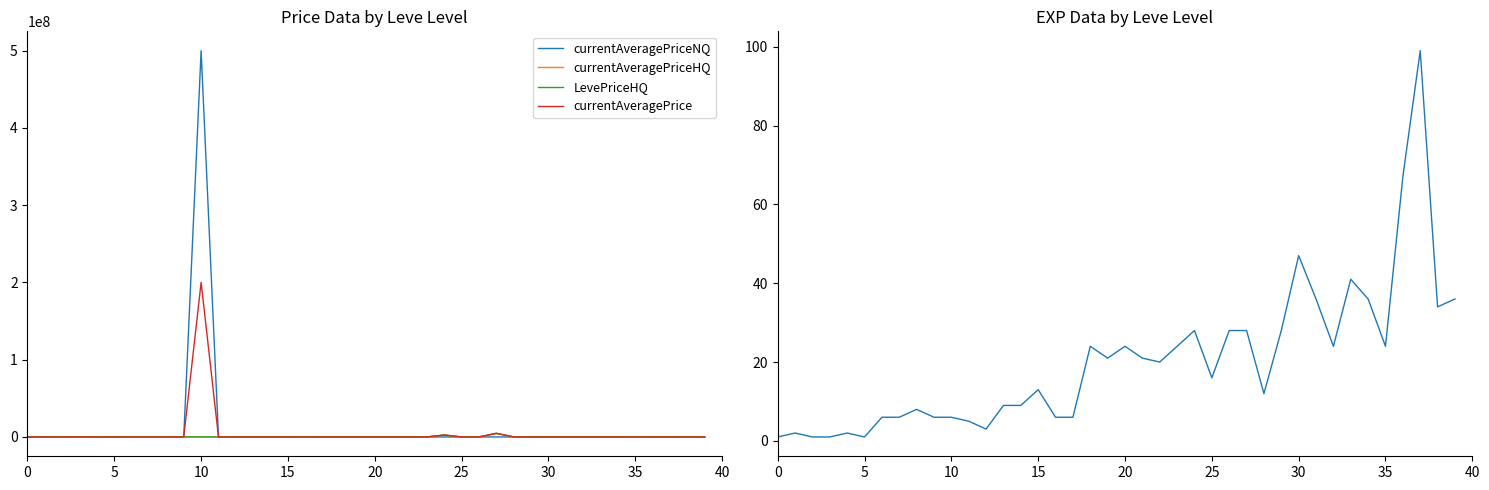

Which series has the widest spread of values?

currentAveragePriceNQ